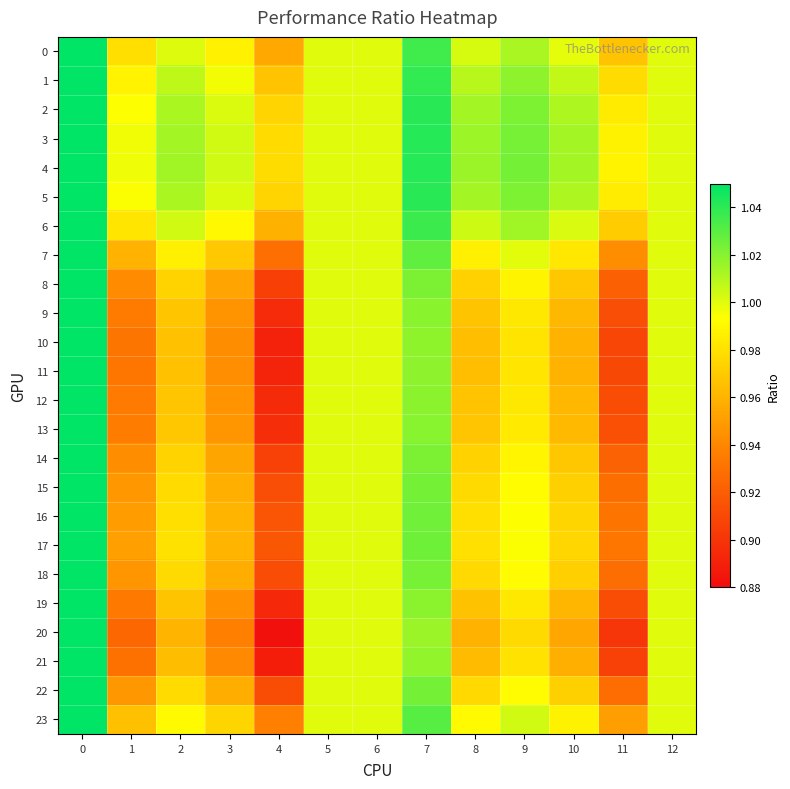

At 8, list the series in order from smallest to largest.

20, 21, 10, 11, 19, 12, 9, 13, 8, 14, 18, 22, 15, 16, 17, 7, 23, 0, 6, 1, 2, 5, 3, 4